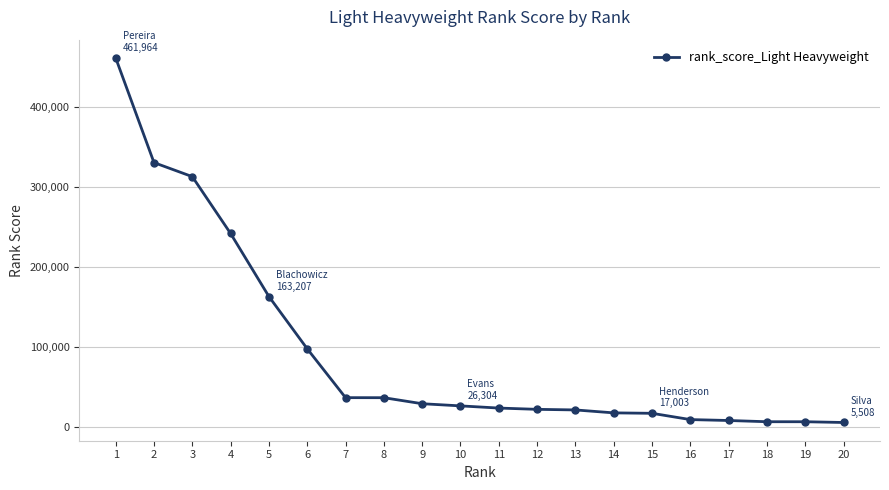

How many lines are shown in the chart?

1